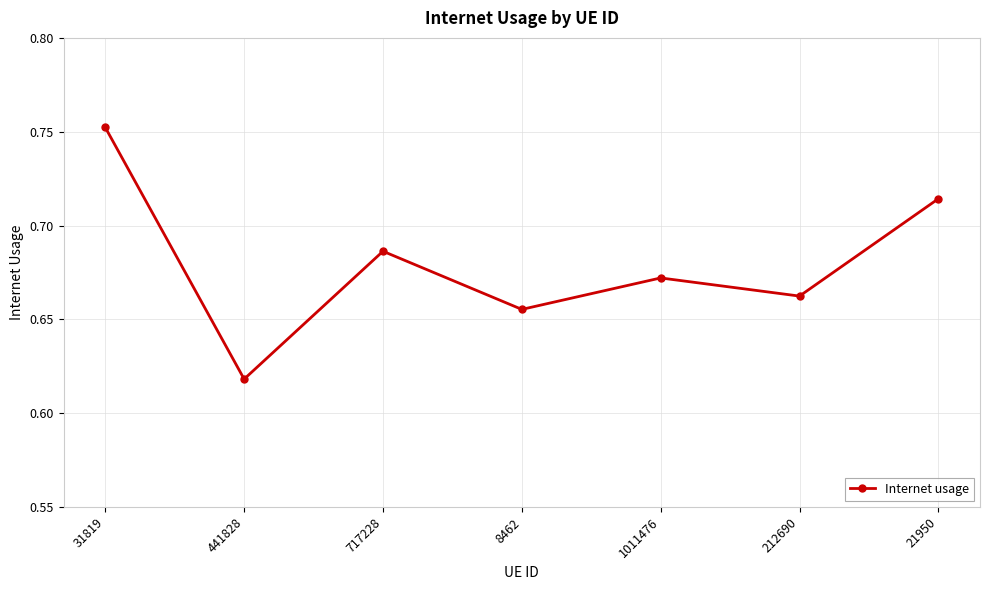

Which has a higher value, 1011476 or 212690?

1011476